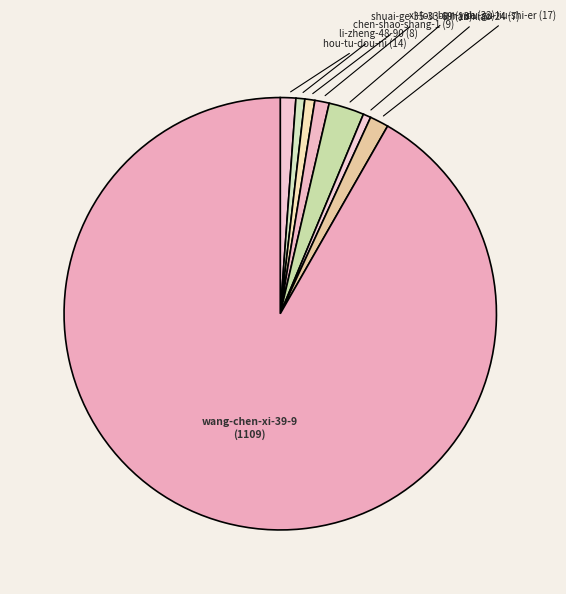

Does any single category account for the majority?

Yes